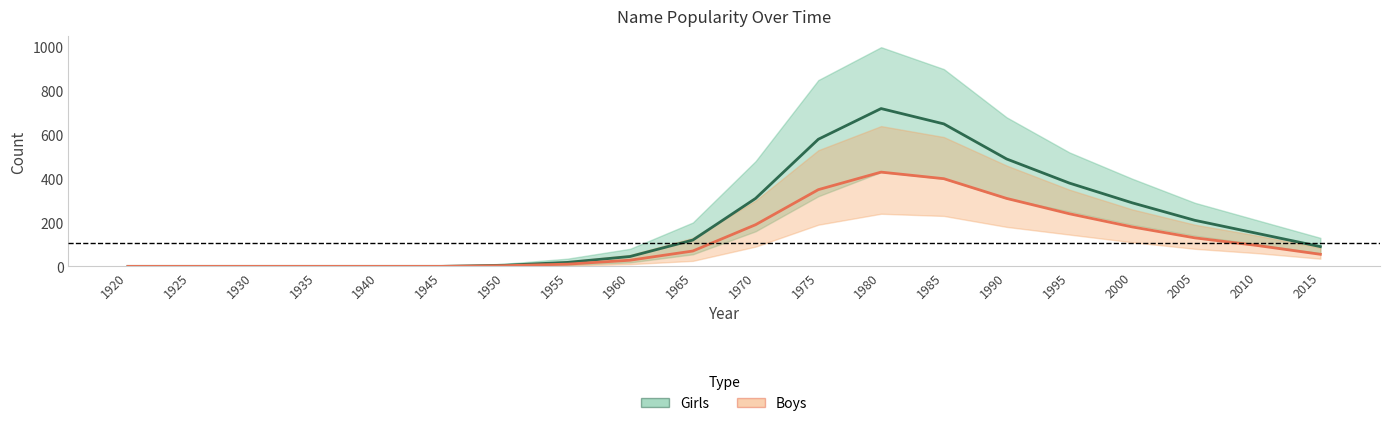

Is this an area chart (filled region under the line)?

No